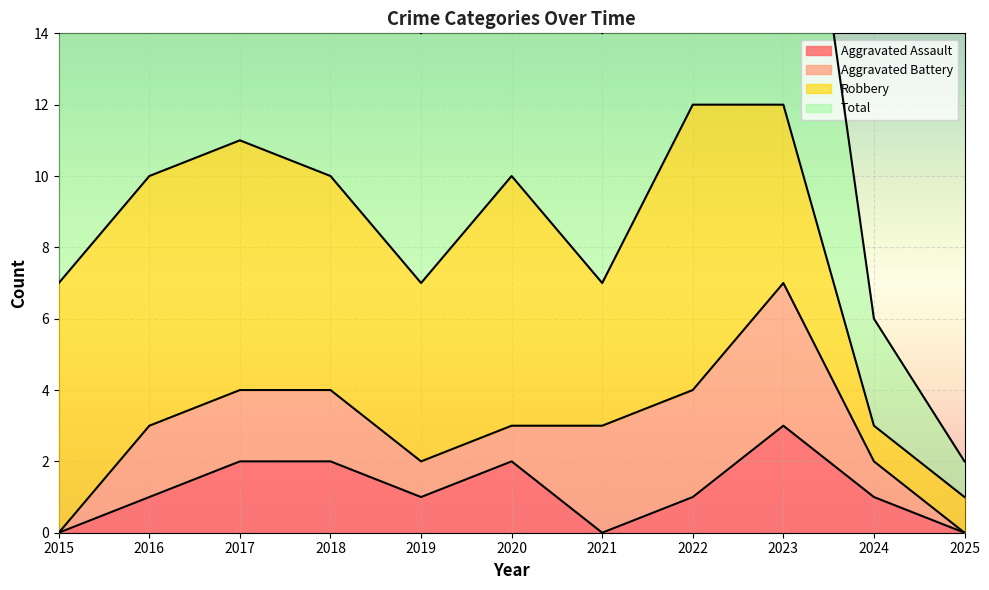

Which series has the largest total across all categories?

Total